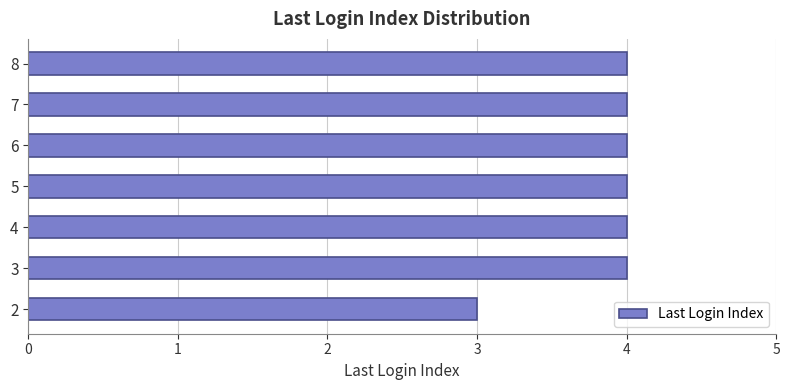

Are the bars horizontal?

Yes